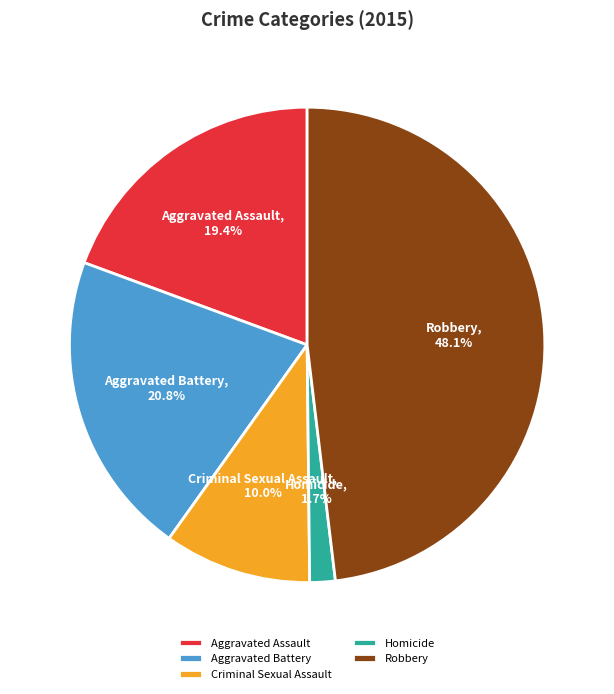

To the nearest percent, what is the difference between the Criminal Sexual Assault and Robbery slice percentages?

38%